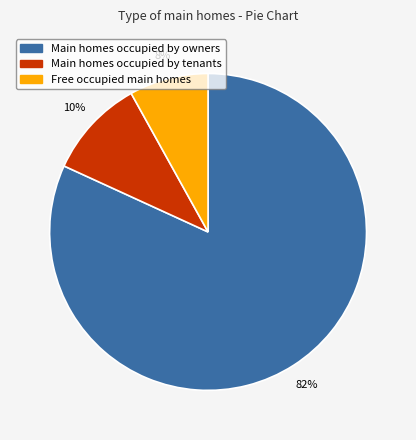

Does any single category account for the majority?

Yes